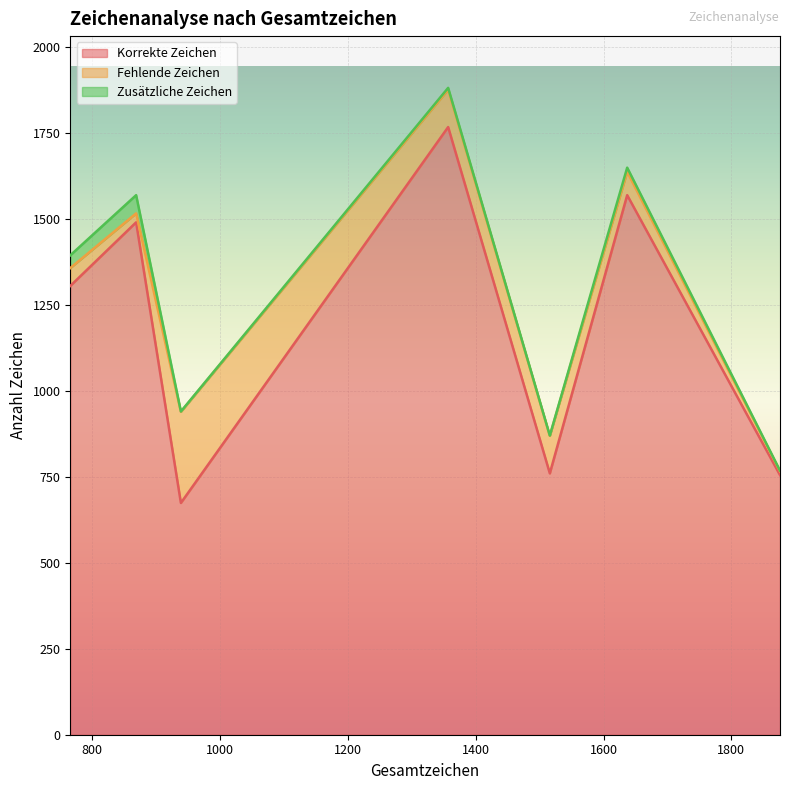

What is the maximum value shown in the chart?

1767